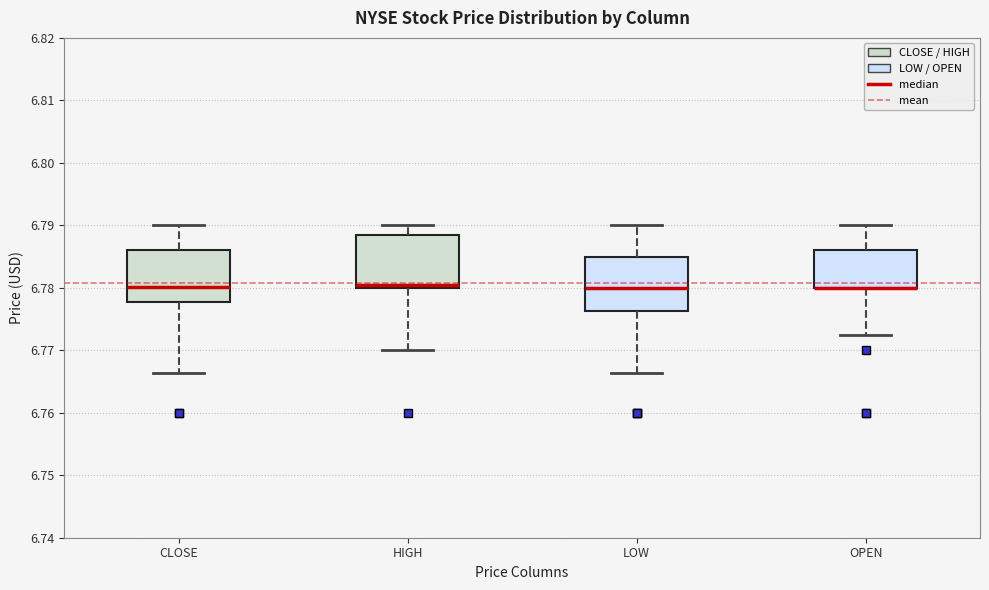

Reading left to right, read every box against the y-axis: the position of its median line, the range the box covers, and the ends of its whiskers. The values are not printed on the chart, so give them approximately, as read against the axis.

CLOSE: median 6.780, box 6.778 to 6.786, whiskers 6.766 to 6.790
HIGH: median 6.781, box 6.780 to 6.788, whiskers 6.770 to 6.790
LOW: median 6.780, box 6.776 to 6.785, whiskers 6.766 to 6.790
OPEN: median 6.780 (drawn on the box's lower edge), box 6.780 to 6.786, whiskers 6.772 to 6.790